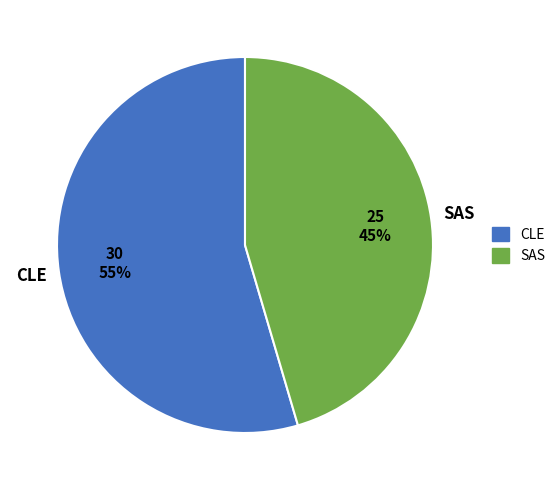

Rank the categories by value from highest to lowest.

CLE, SAS